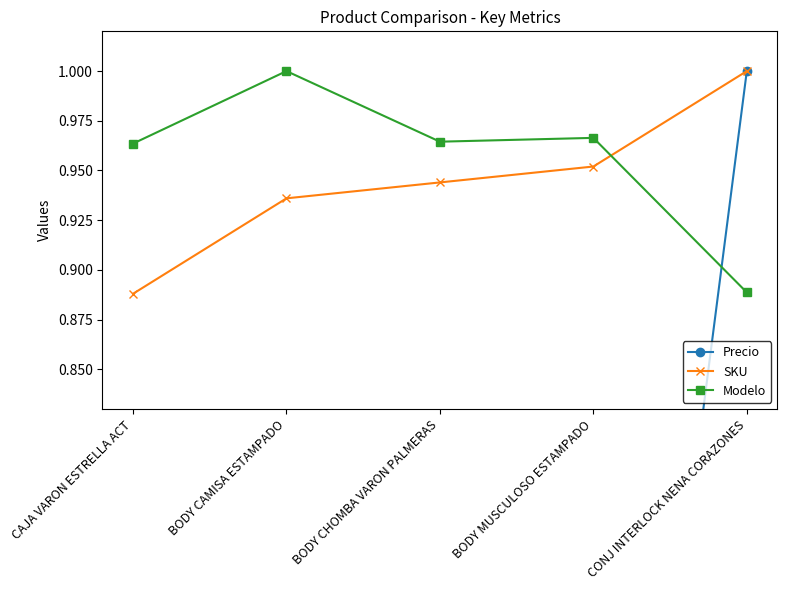

The value of SKU at BODY MUSCULOSO ESTAMPADO is 1.5. True or false?

False